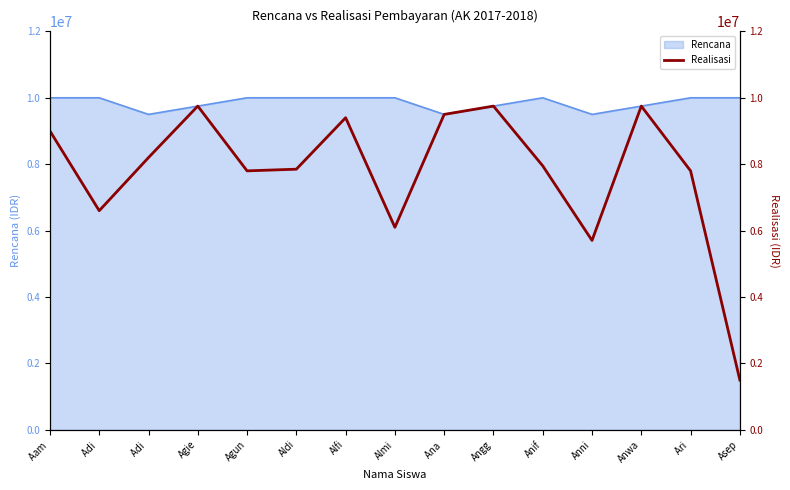

Reading left to right, what are all the values shown in this chart?

9000000	6600000	8200000	9750000	7800000	7850000	9400000	6100000	9500000	9750000	7950000	5705000	9750000	7800000	1500000